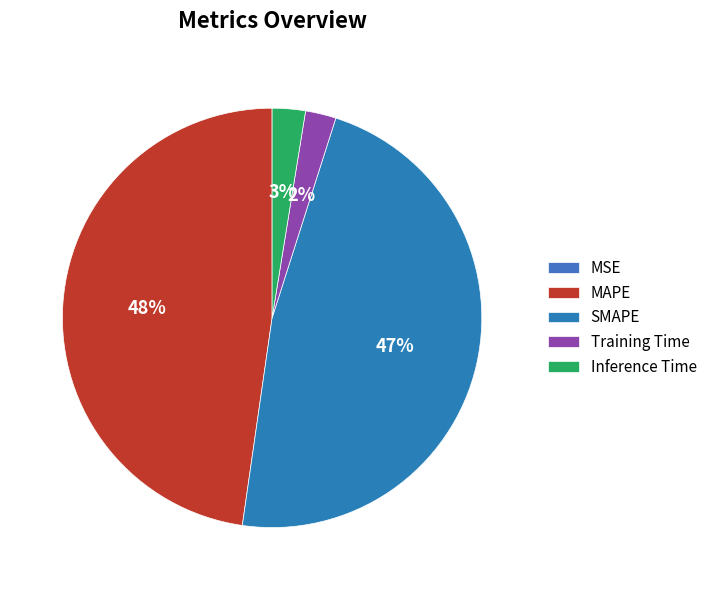

What is the change in value from MSE to Training Time?

+0.1